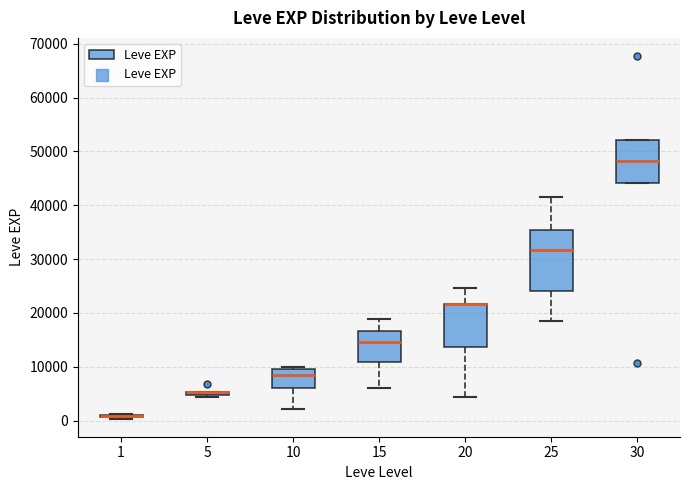

Reading left to right, read every box against the y-axis: the position of its median line, the range the box covers, and the ends of its whiskers. The values are not printed on the chart, so give them approximately, as read against the axis.

1: box collapsed to a line at 1000, whiskers 0 to 1000
5: box collapsed to a line at 5000, whiskers 4000 to 5000
10: median 8000, box 6000 to 10000, whiskers 2000 to 10000 (just above the box's upper edge)
15: median 15000, box 11000 to 17000, whiskers 6000 to 19000
20: median 22000 (drawn on the box's upper edge), box 14000 to 22000, whiskers 4000 to 25000
25: median 32000, box 24000 to 35000, whiskers 18000 to 42000
30: median 48000, box 44000 to 52000, whiskers 44000 to 52000